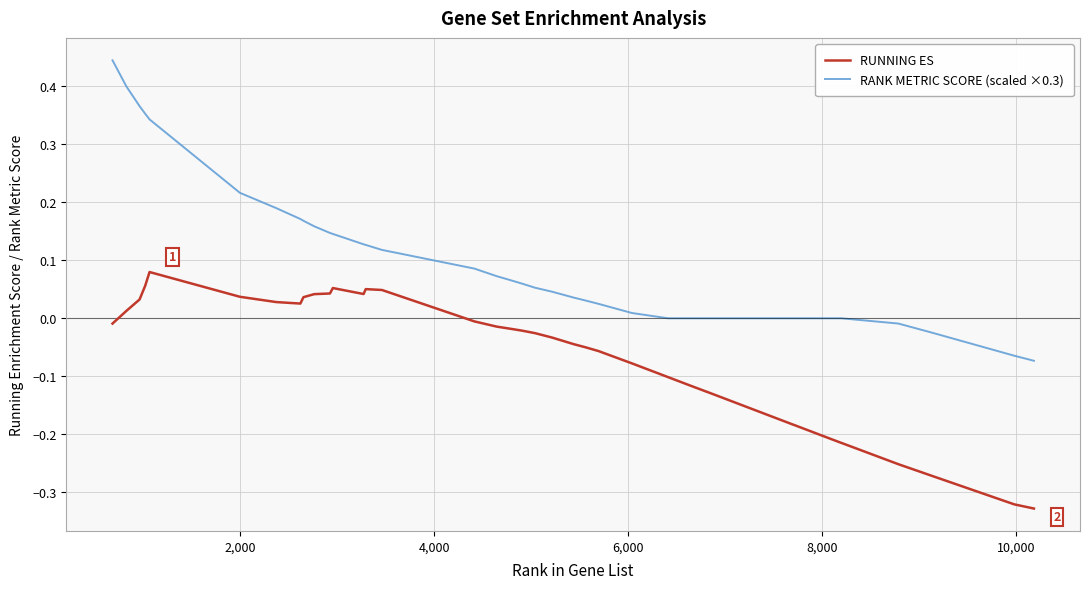

Which series has the largest total across all categories?

RANK METRIC SCORE (scaled ×0.3)